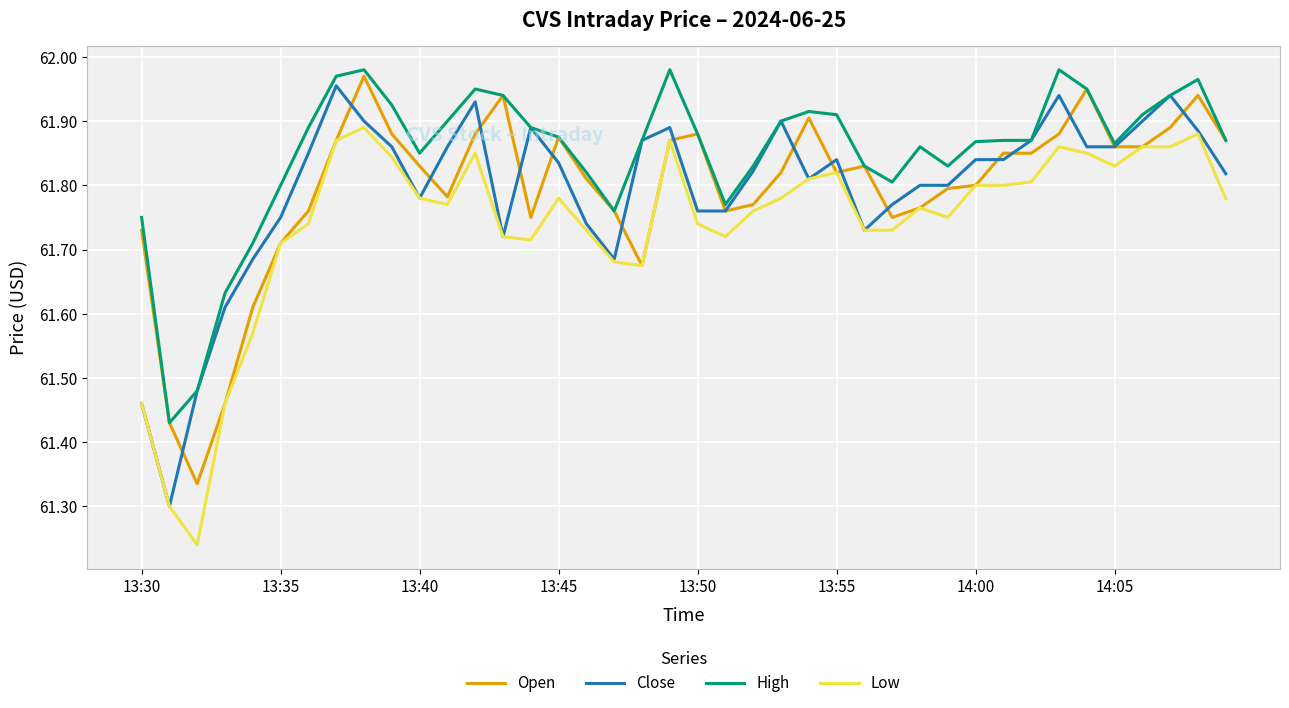

True or false: Open and Close intersect in this chart.

True